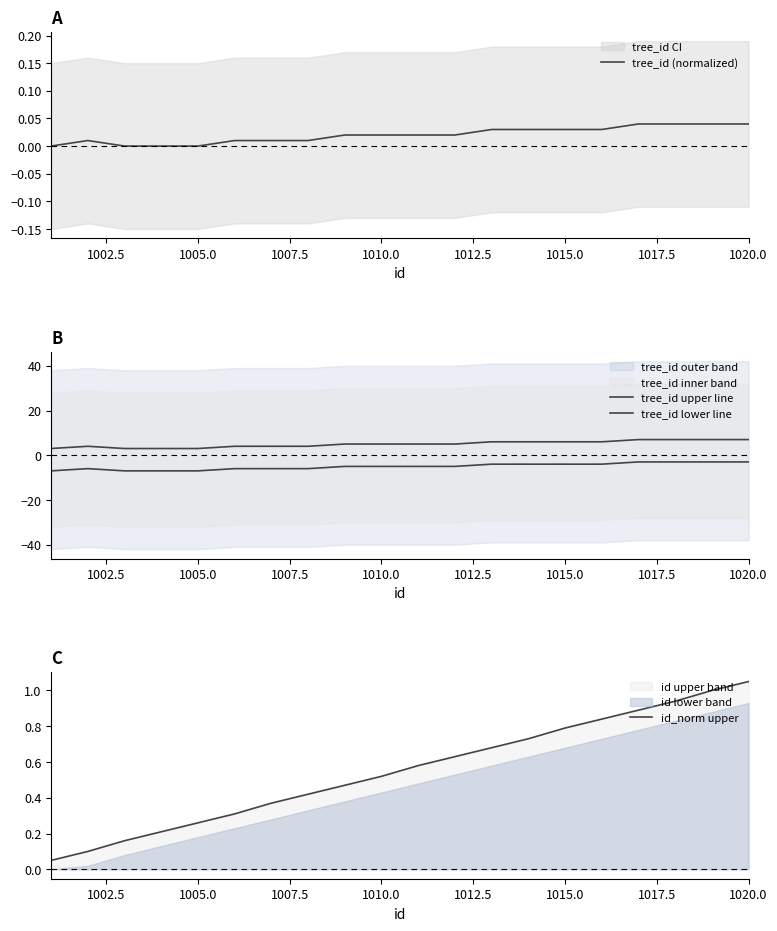

Is it true that id_norm upper equals 0.3 at 1010.0?

False